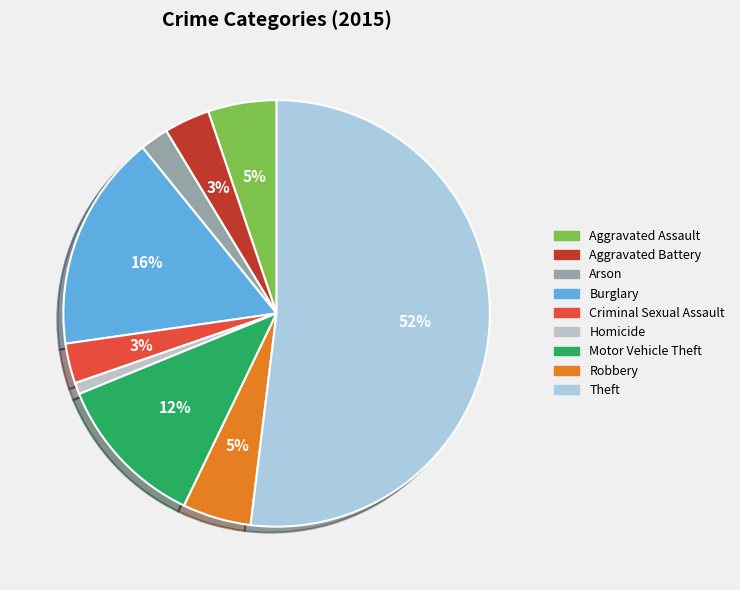

Approximately how many times larger is the value at Theft compared to Burglary?

3.2